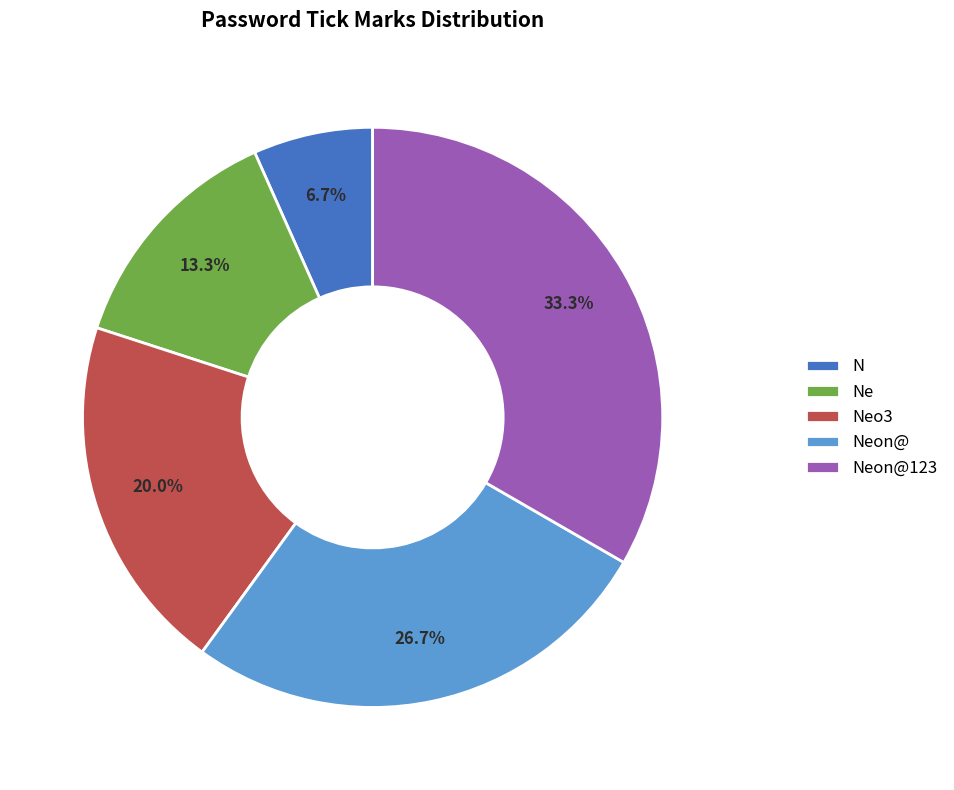

Between N and Neo3, which is larger?

Neo3